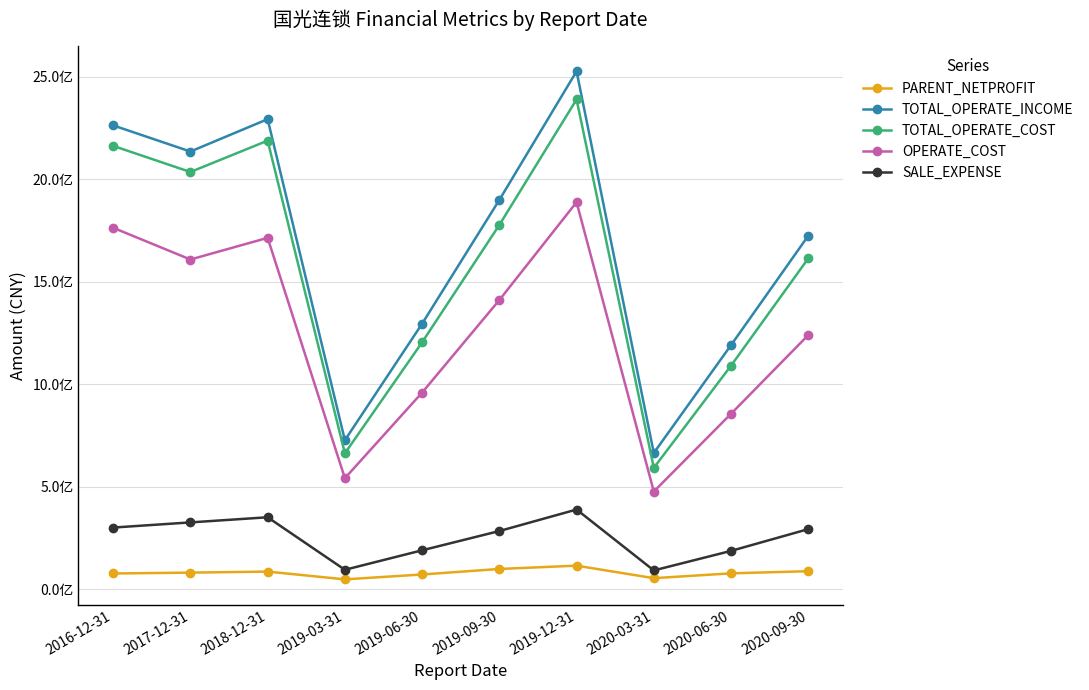

How many data points in TOTAL_OPERATE_INCOME are above 1899237463?

5